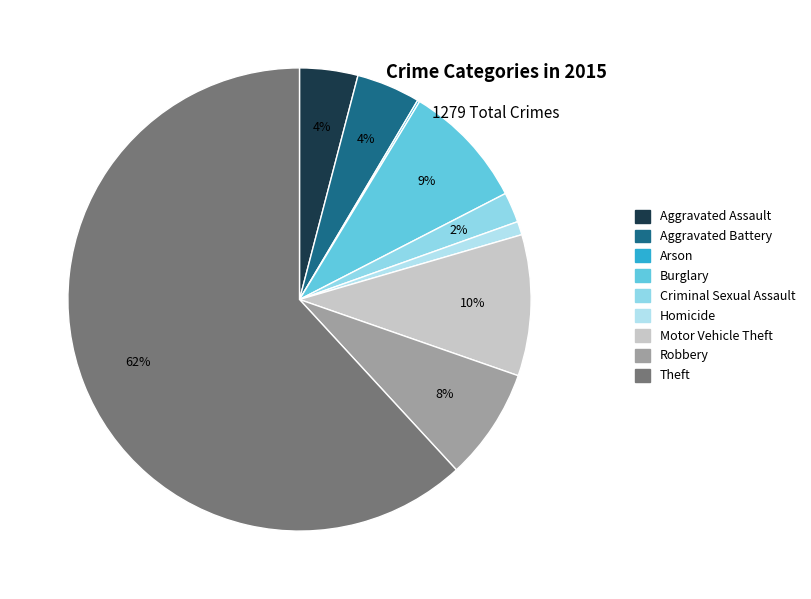

Is the sum of Theft and Motor Vehicle Theft greater than half?

Yes